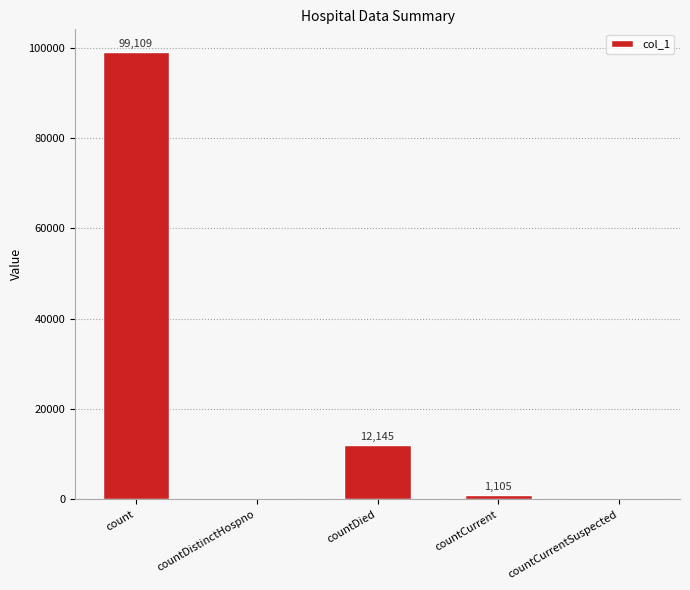

What is the approximate value at count, to the nearest 50?

99100